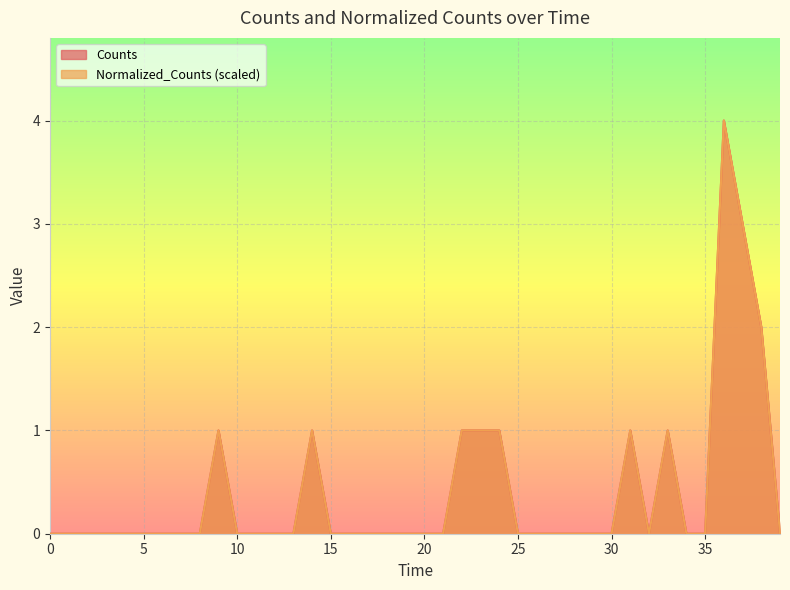

Reading left to right, what are all the values shown in this chart?

Counts: 0	0	0	0	0	0	0	0	0	1	0	0	0	0	1	0	0	0	0	0	0	0	1	1	1	0	0	0	0	0	0	1	0	1	0	0	4	3	2	0
Normalized_Counts: 0	0	0	0	0	0	0	0	0	1	0	0	0	0	1	0	0	0	0	0	0	0	1	1	1	0	0	0	0	0	0	1	0	1	0	0	4	3	2	0